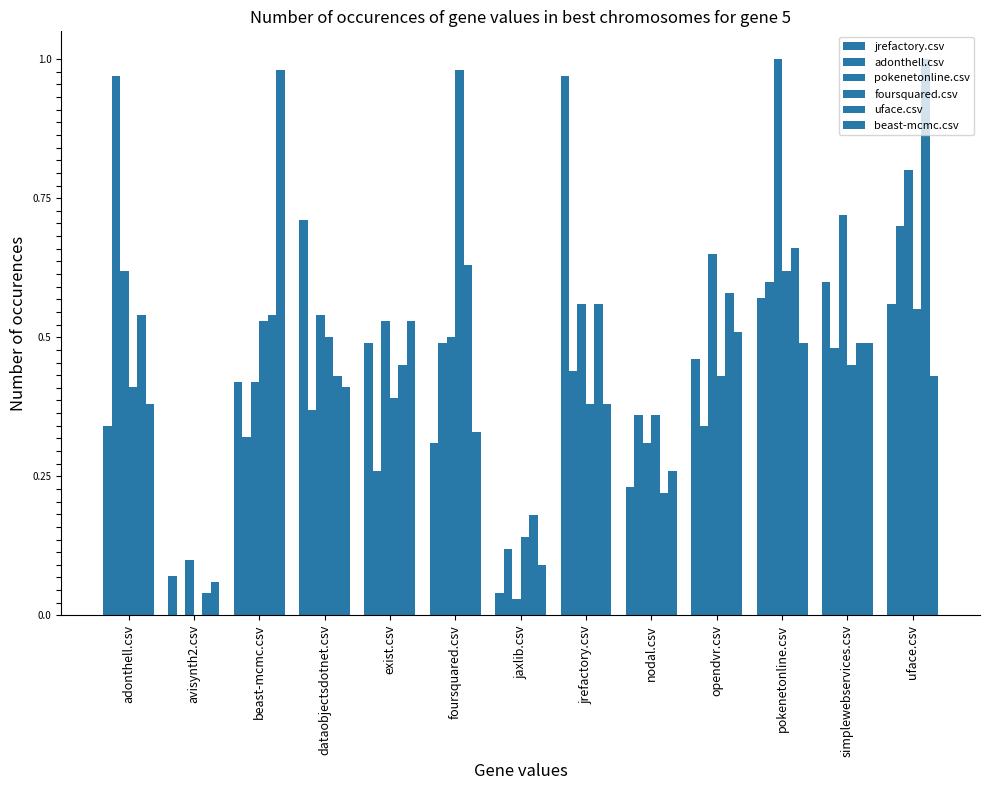

Reading left to right, extract all data points from this chart.

jrefactory.csv: 0.3	0.1	0.4	0.7	0.5	0.3	0.0	1.0	0.2	0.5	0.6	0.6	0.6
adonthell.csv: 1.0	0.0	0.3	0.4	0.3	0.5	0.1	0.4	0.4	0.3	0.6	0.5	0.7
pokenetonline.csv: 0.6	0.1	0.4	0.5	0.5	0.5	0.0	0.6	0.3	0.7	1.0	0.7	0.8
foursquared.csv: 0.4	0.0	0.5	0.5	0.4	1.0	0.1	0.4	0.4	0.4	0.6	0.5	0.6
uface.csv: 0.5	0.0	0.5	0.4	0.5	0.6	0.2	0.6	0.2	0.6	0.7	0.5	1.0
beast-mcmc.csv: 0.4	0.1	1.0	0.4	0.5	0.3	0.1	0.4	0.3	0.5	0.5	0.5	0.4